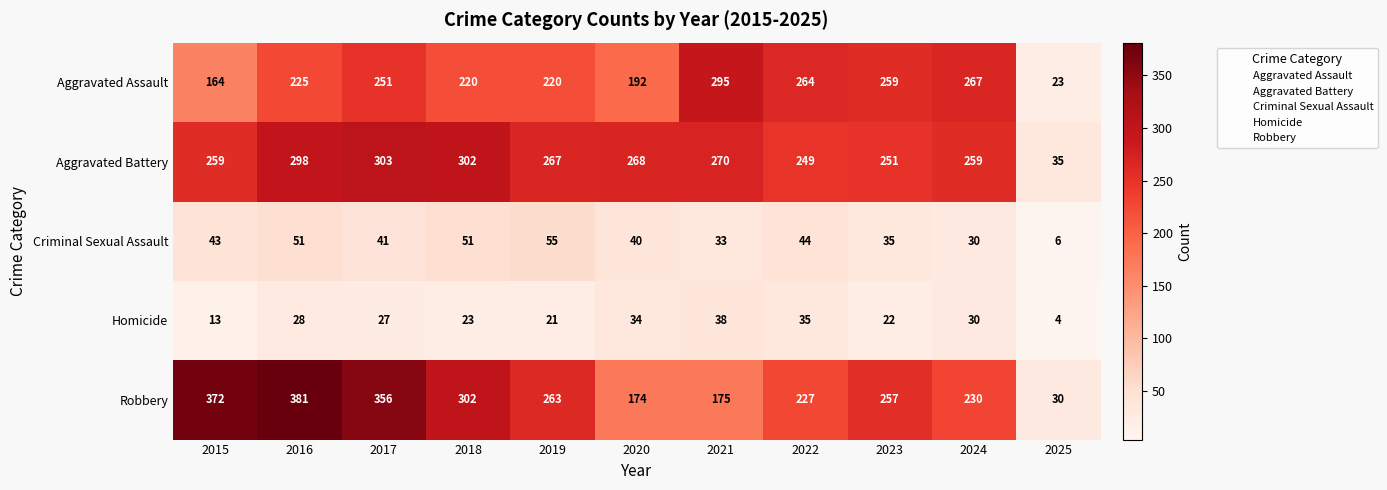

At which category does the chart reach its peak across all series?

2016